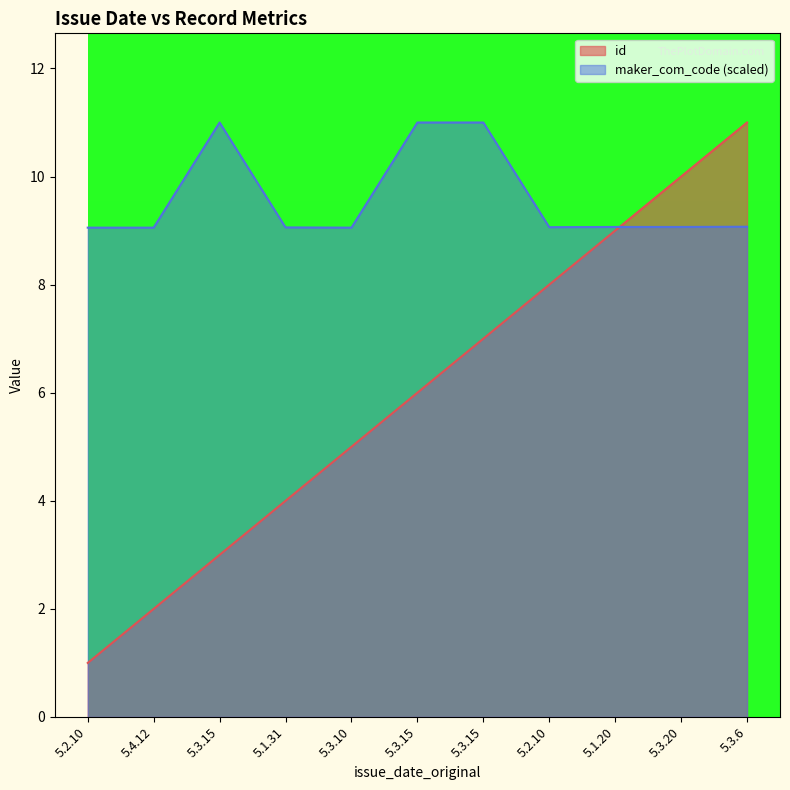

How many distinct data groups are displayed?

2